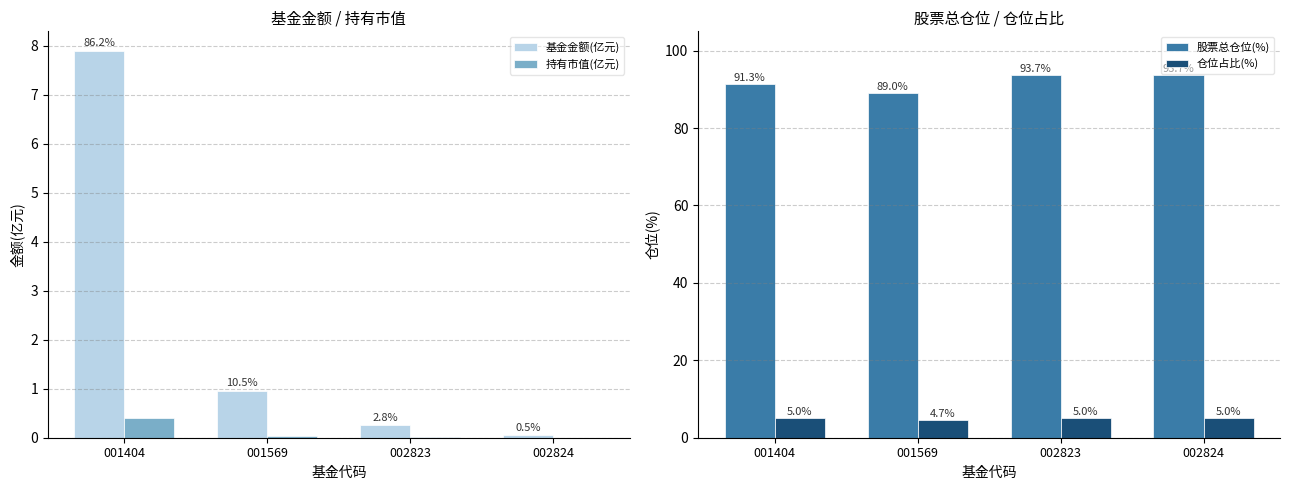

Between 001404 and 002823, which series saw the biggest shift?

基金金额(亿元)